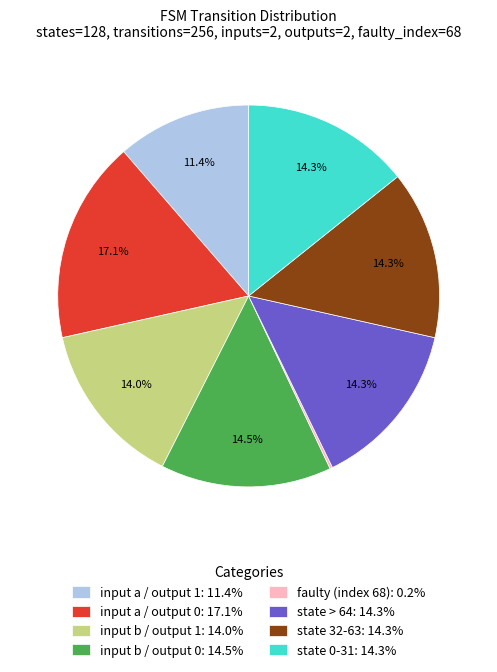

Does any single category account for the majority?

No